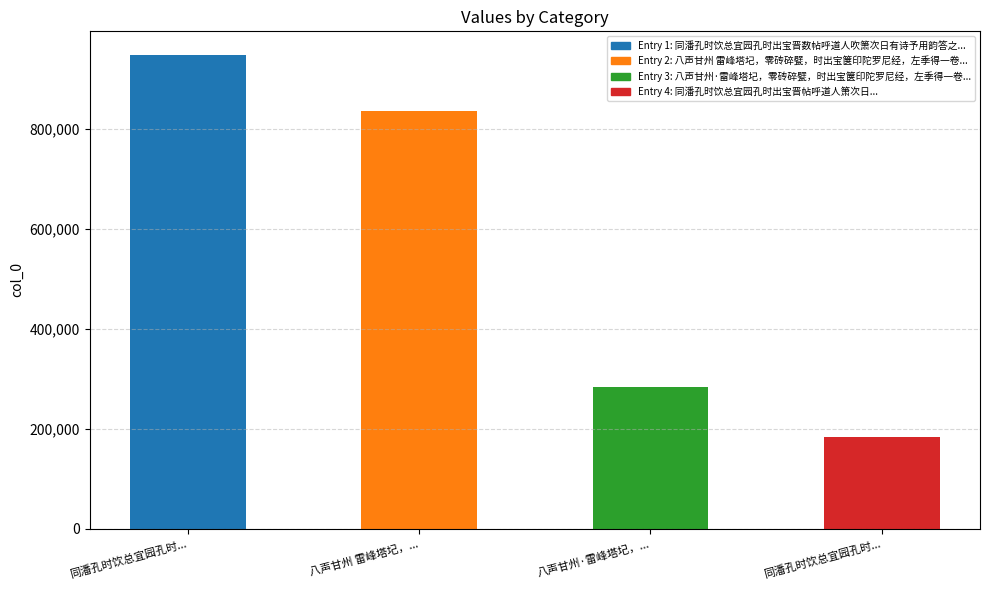

What is the average value?

562158